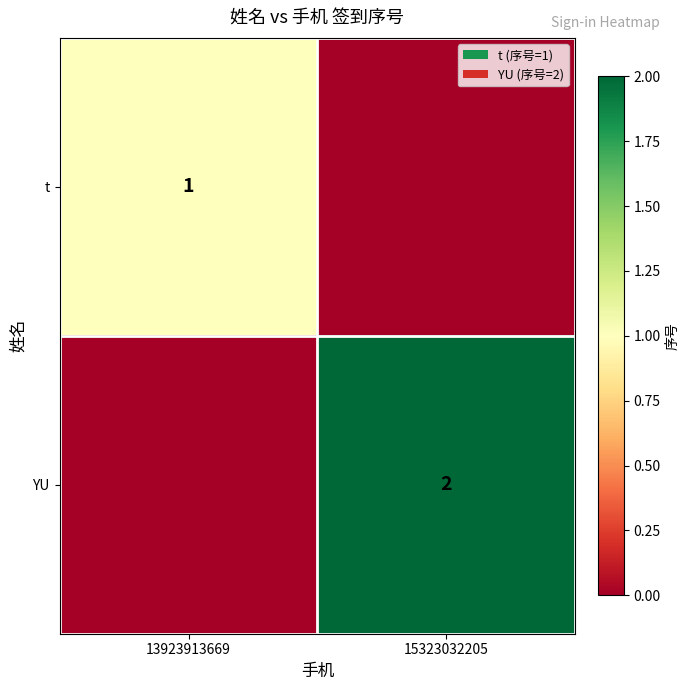

True or false: t has a value of 2 at 13923913669.

False